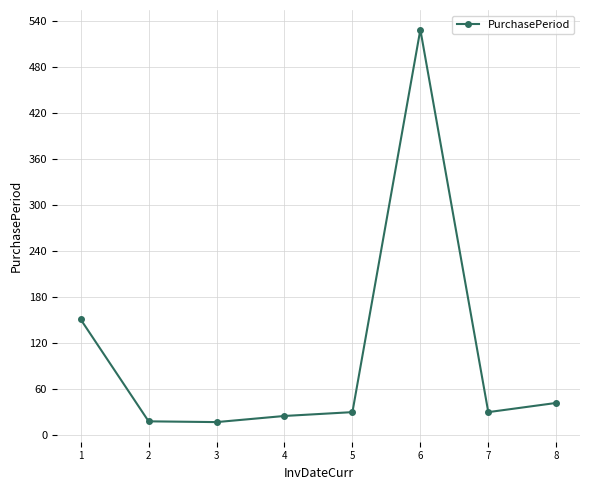

Read the value at 8.

42